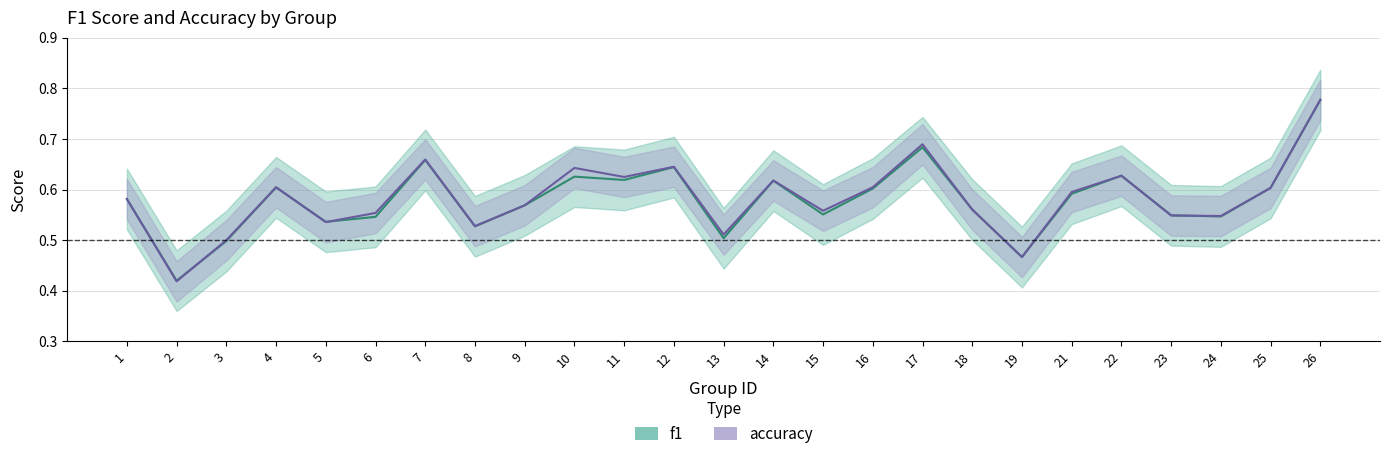

What is the minimum value shown in the chart?

0.4